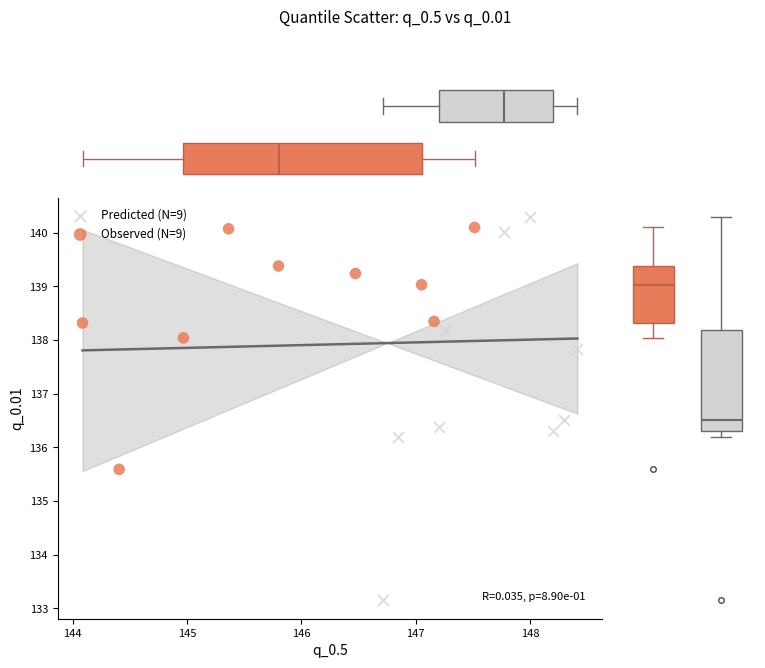

Which series has the largest Y range (max minus min)?

Predicted (N=9)